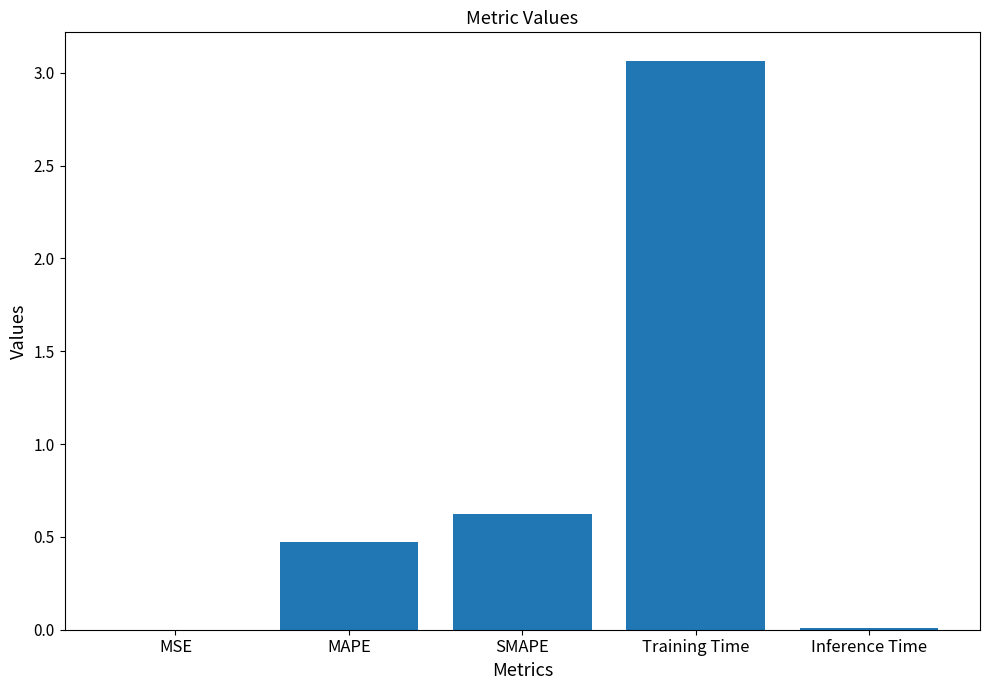

What is the sum of all values?

4.2